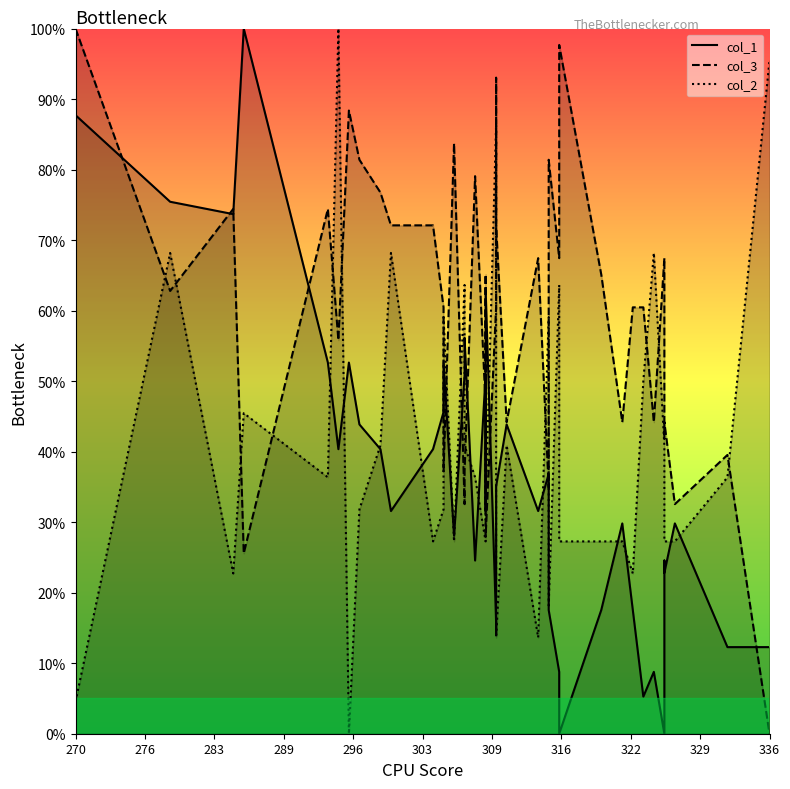

Which series has the widest spread of values?

col_1